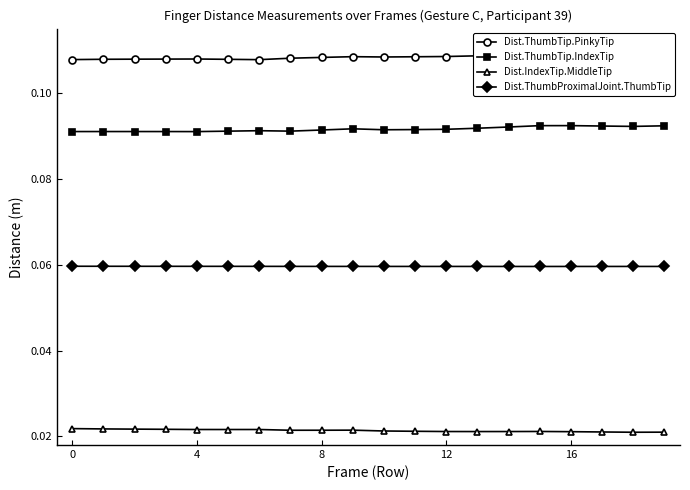

At how many categories does at least one series exceed 0?

20